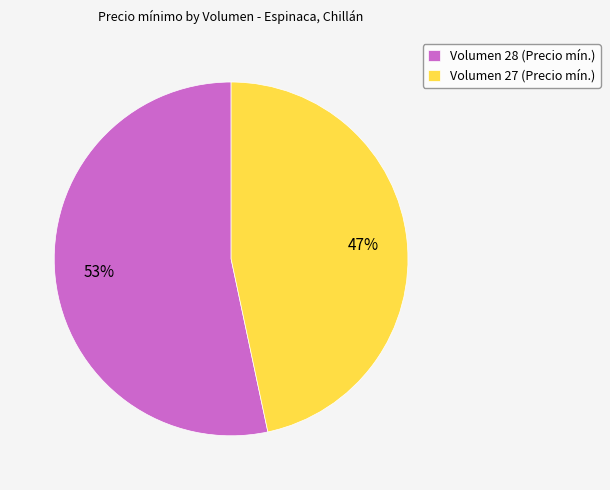

Approximately how many times larger is the value at Volumen 27 (Precio mín.) compared to Volumen 28 (Precio mín.)?

0.9